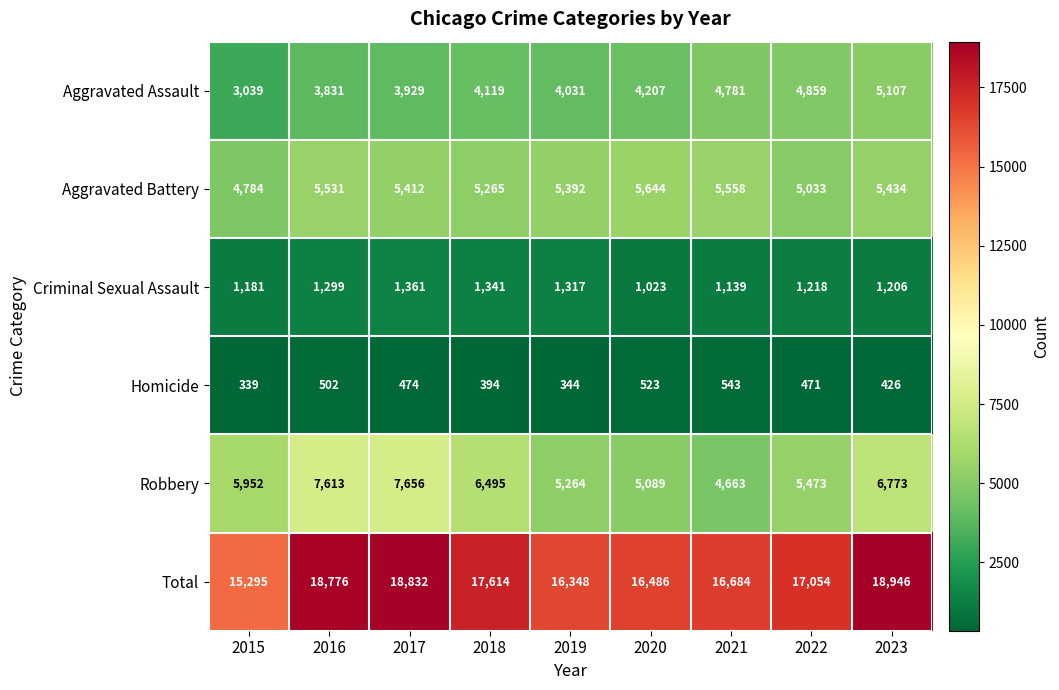

How many Homicide values are between 394 and 502?

5